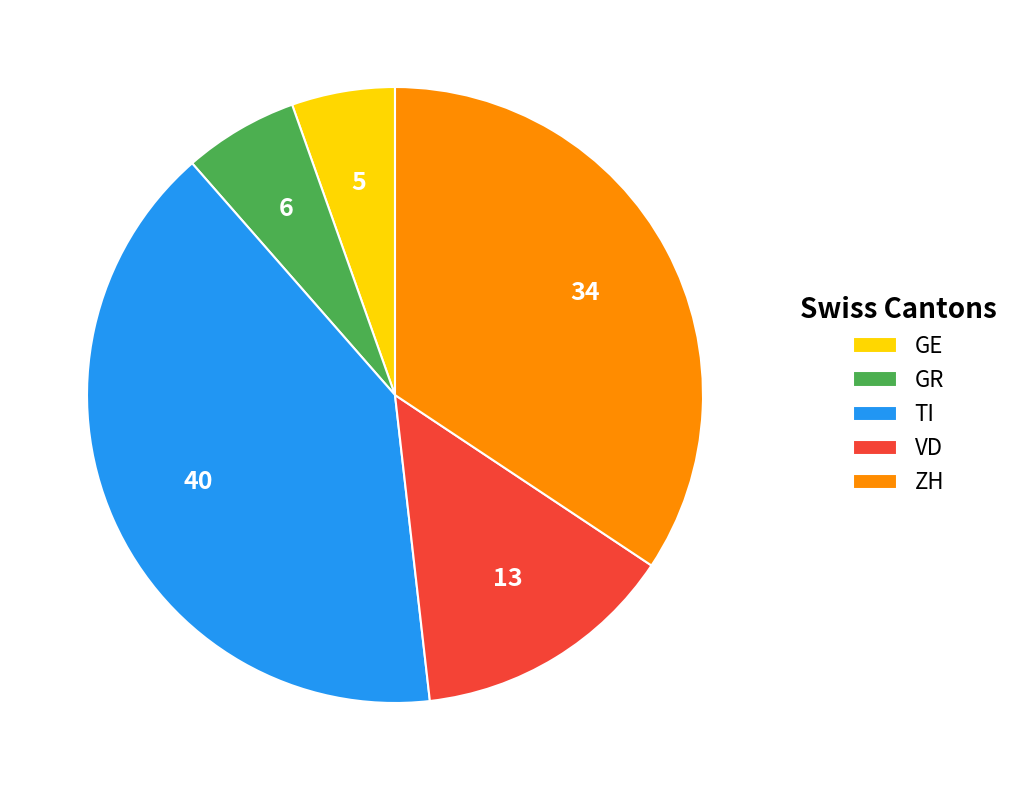

Which category has the smallest portion of the pie?

GE